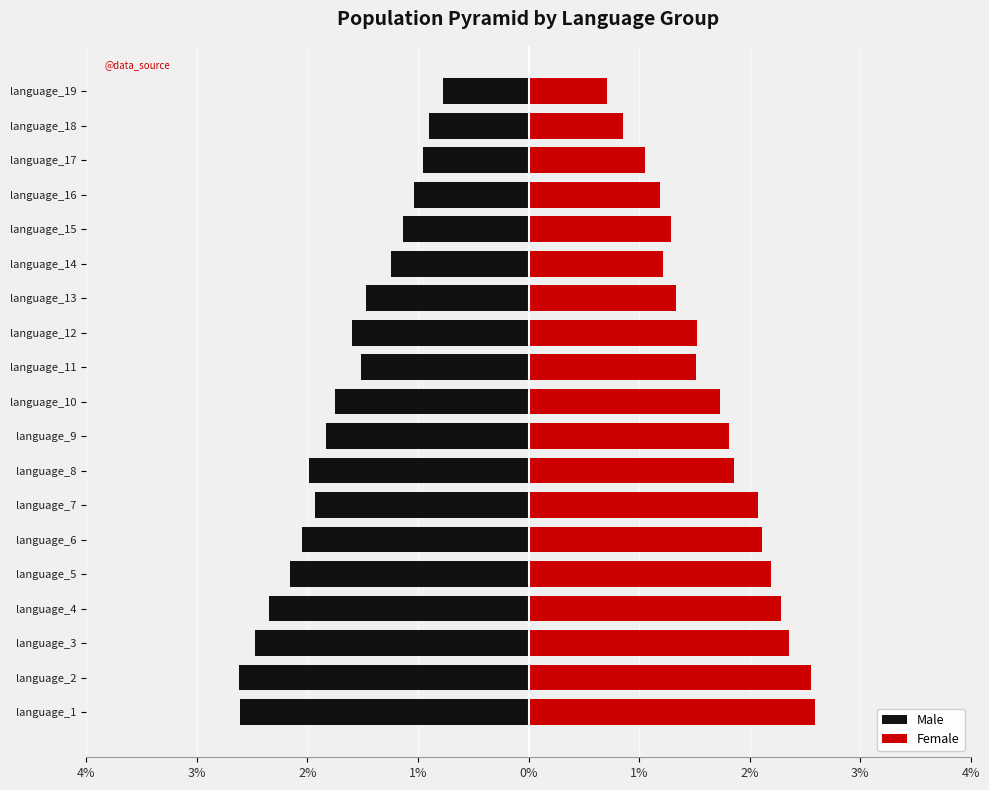

List the series in order of their overall mean, highest first.

Female, Male